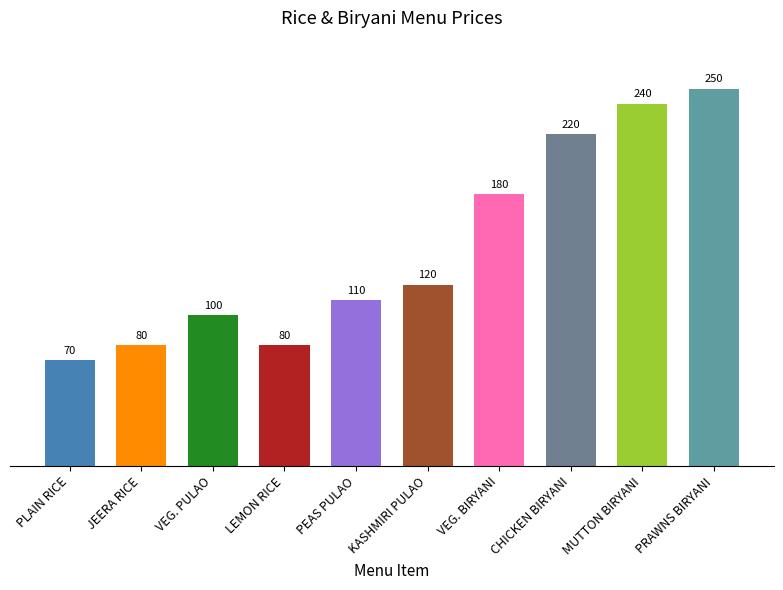

At which category does the chart reach its minimum across all series?

PLAIN RICE